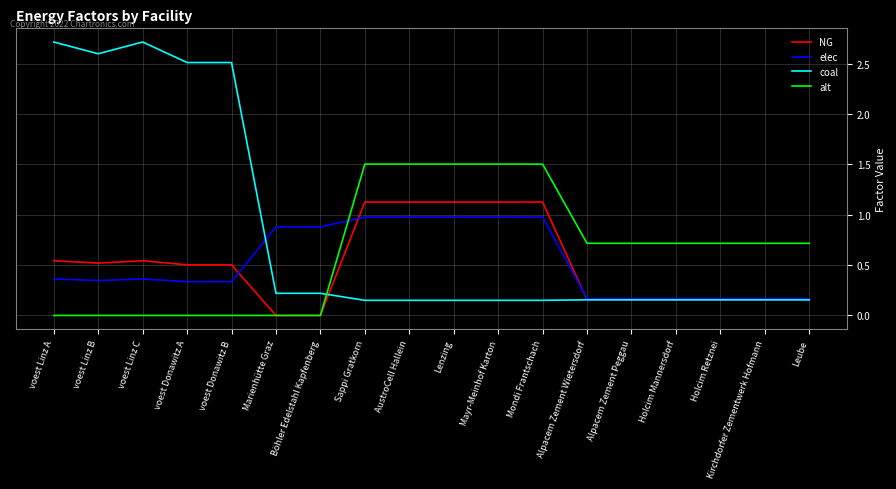

Rank the series at voest Linz A from highest to lowest value.

coal, NG, elec, alt